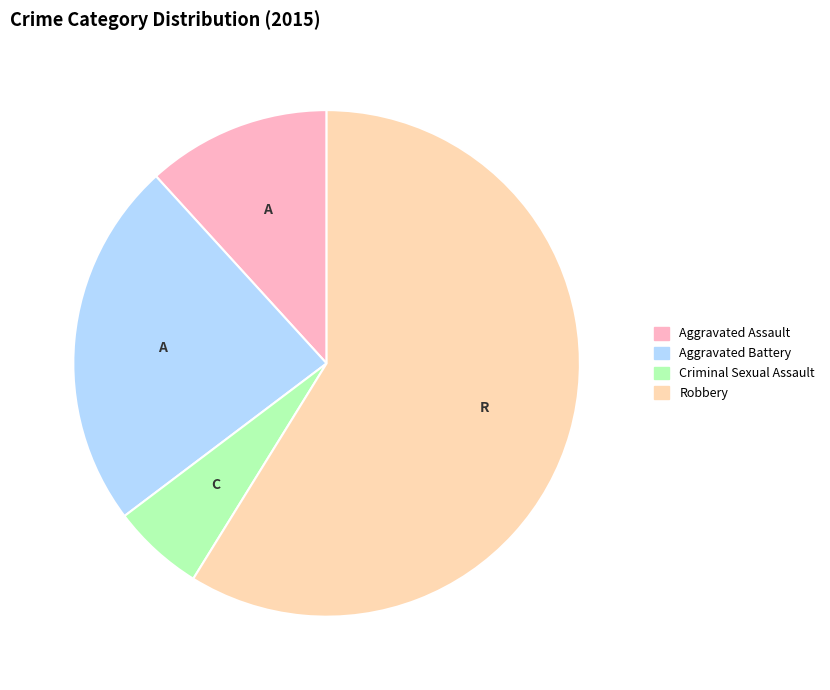

Approximately how many times larger is the value at Aggravated Battery compared to Criminal Sexual Assault?

4.0